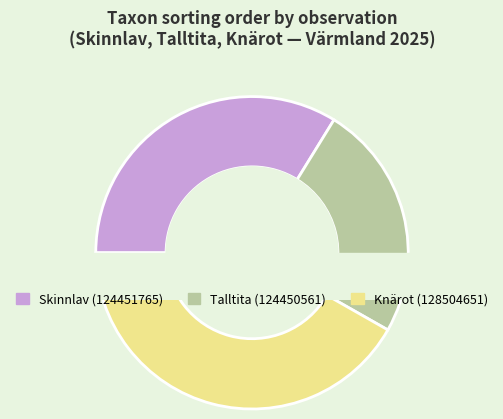

What is the largest slice in the pie chart?

Knärot (128504651)